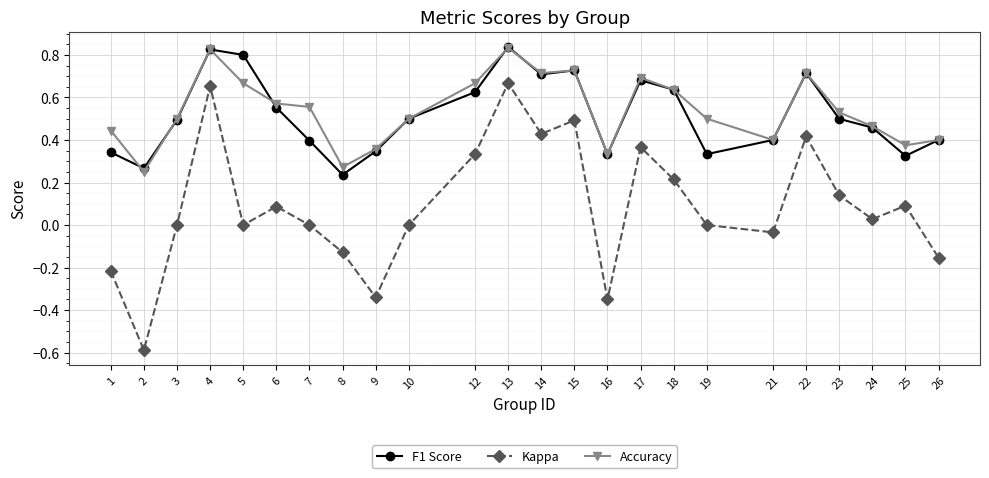

What is the minimum value for Kappa?

-0.6